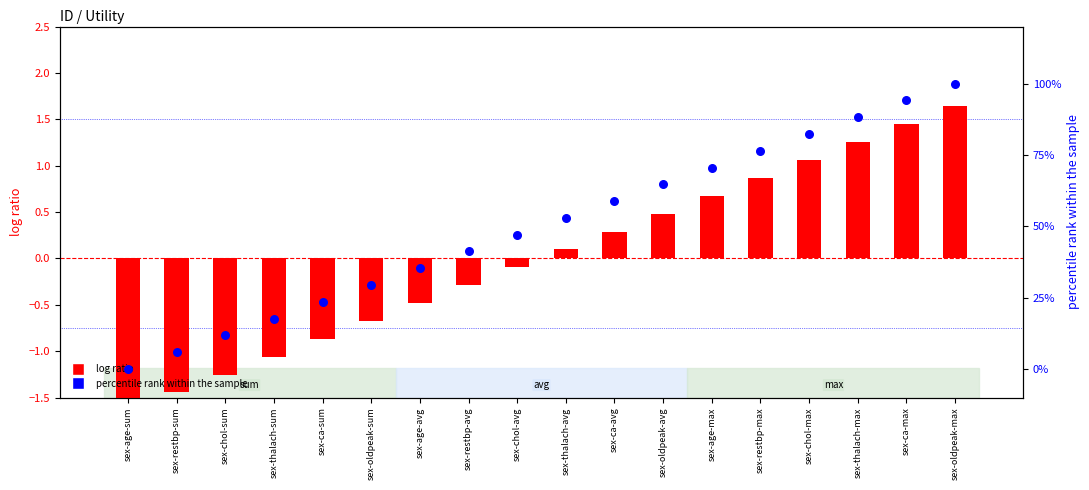

Which series has the largest Y range (max minus min)?

percentile rank within the sample